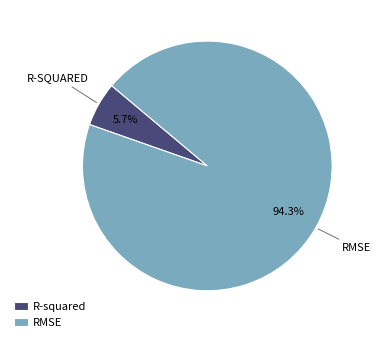

How many segments does this pie chart have?

2